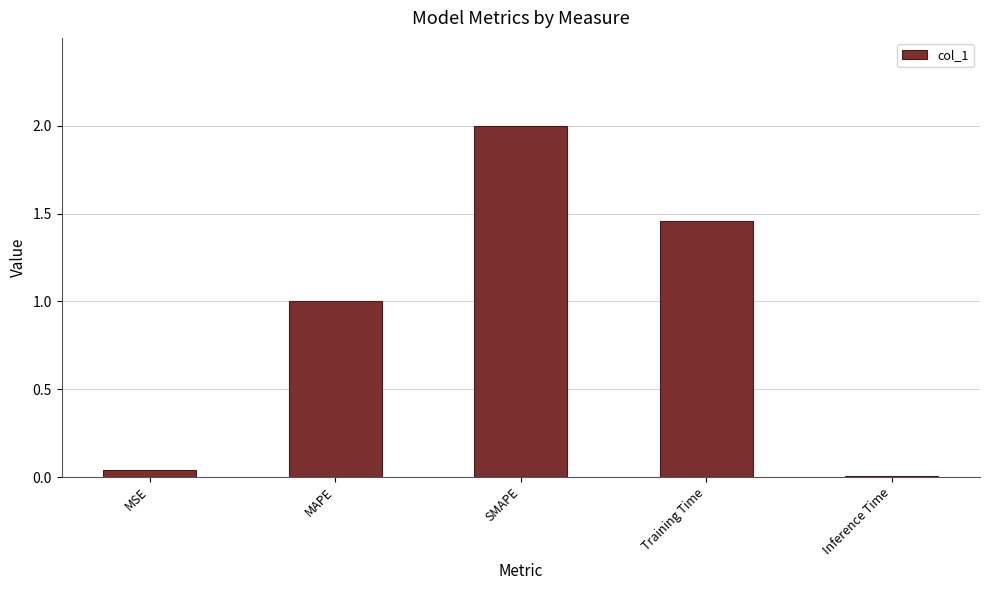

Where is the data nearest to the value 1?

MAPE